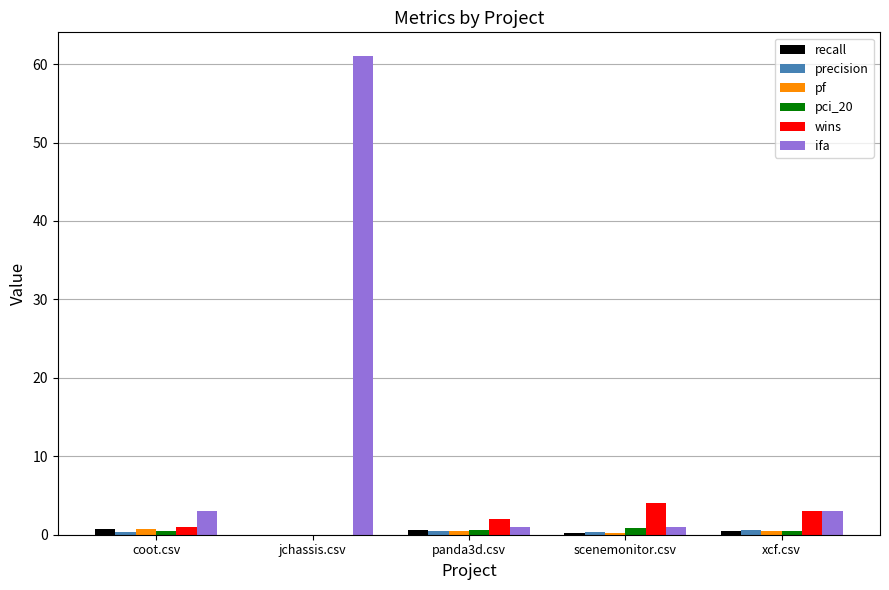

Read the pci_20 value at coot.csv.

0.5